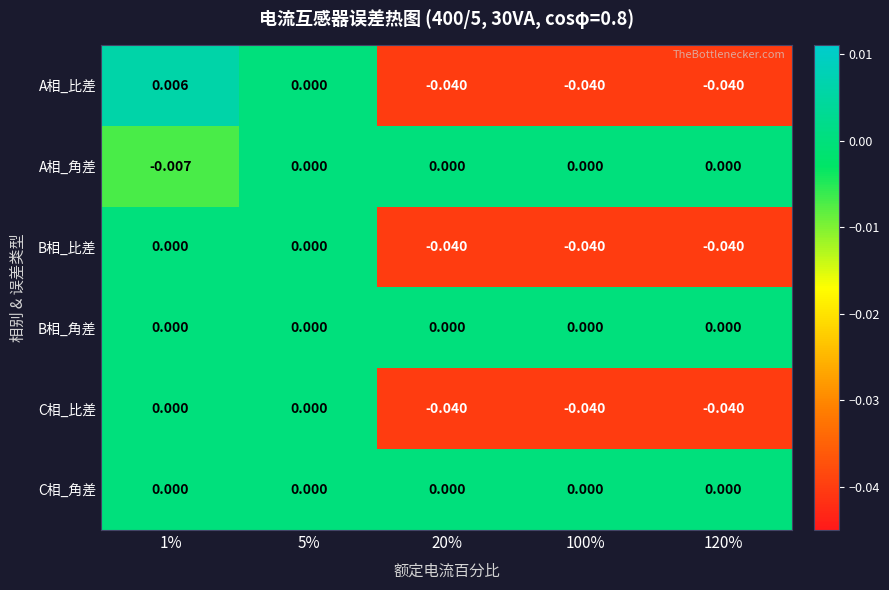

Which label corresponds to the largest value in the chart?

1%